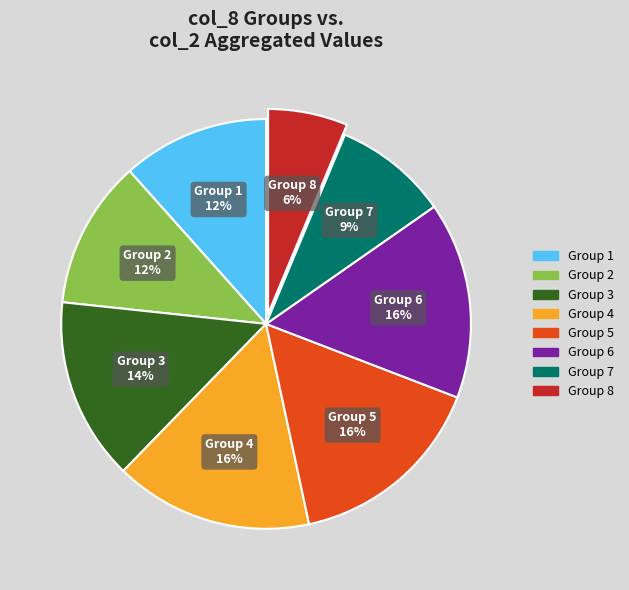

To the nearest percent, what is the average slice percentage?

12%